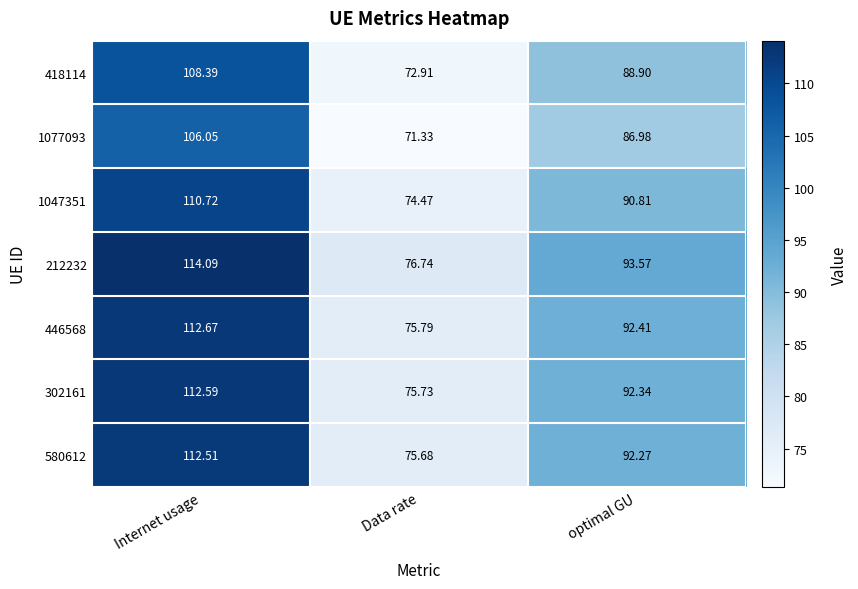

At how many categories does at least one series exceed 104?

1